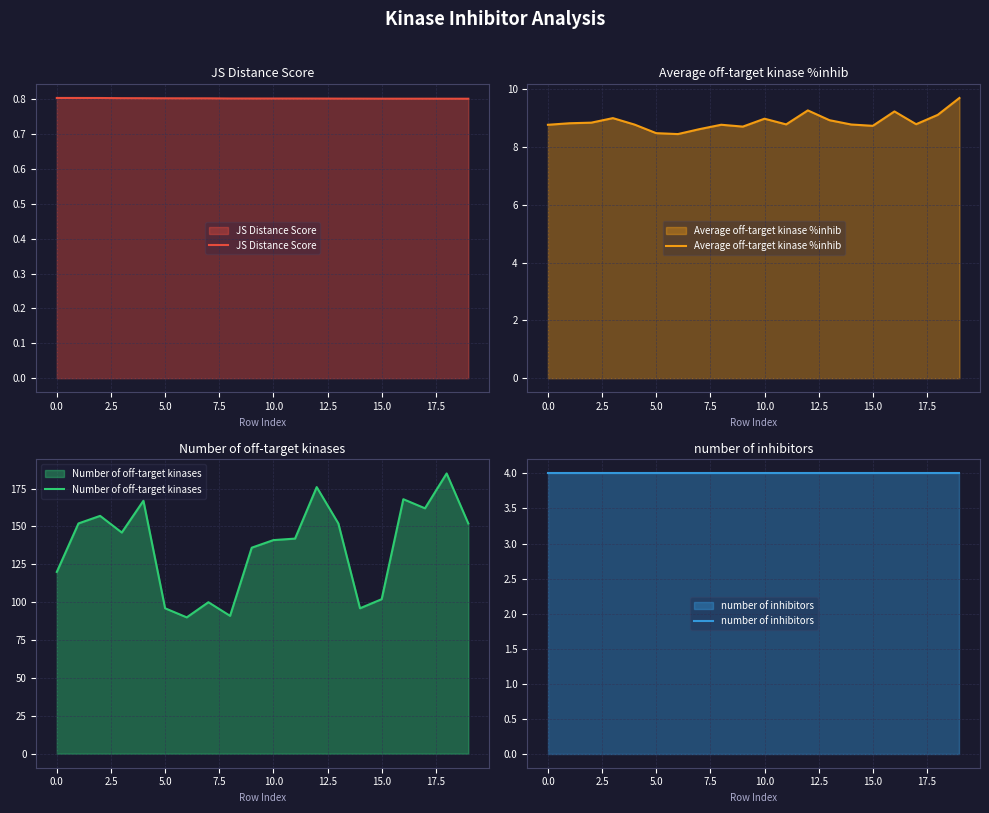

True or false: JS Distance Score has a value of 0.5 at 10.0.

False